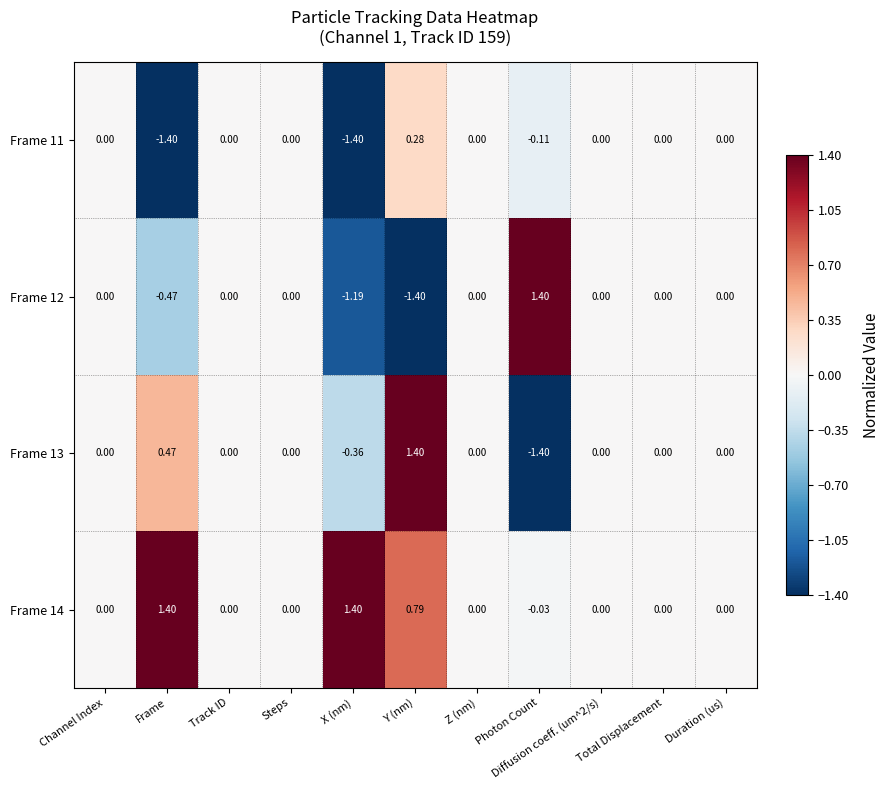

Is the value of Frame 11 at Y (nm) greater than the value of Frame 12 at Diffusion coeff. (um^2/s)?

Yes